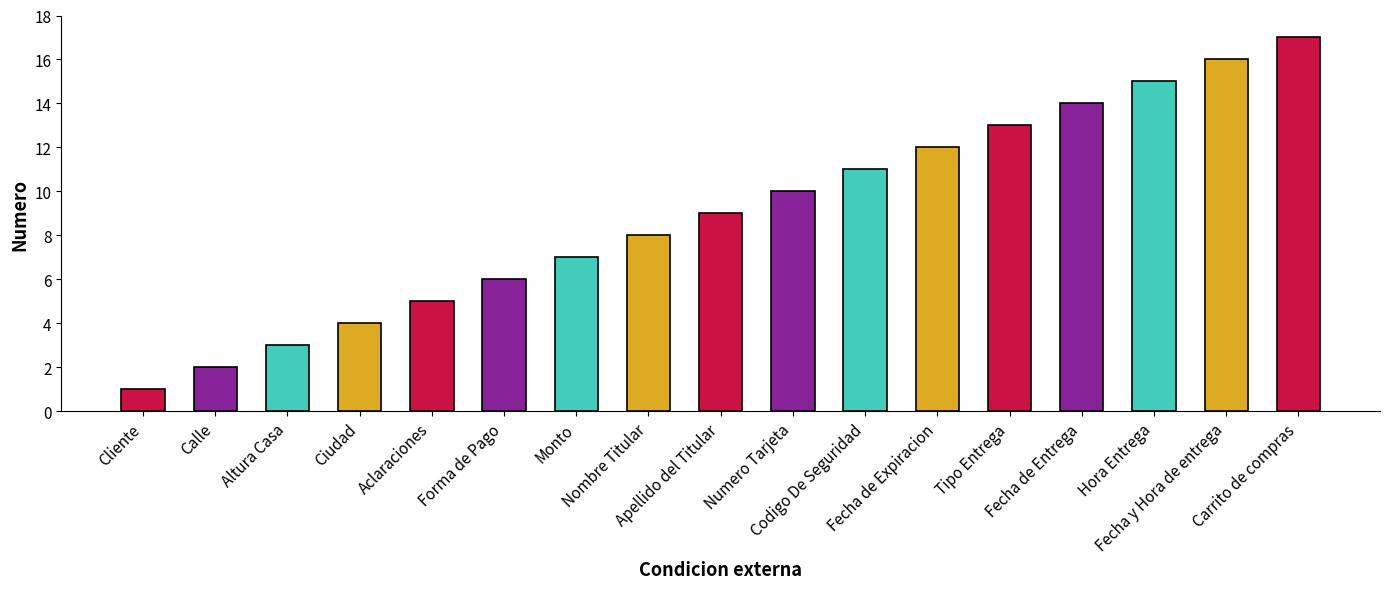

What is the difference between the maximum and minimum values?

16